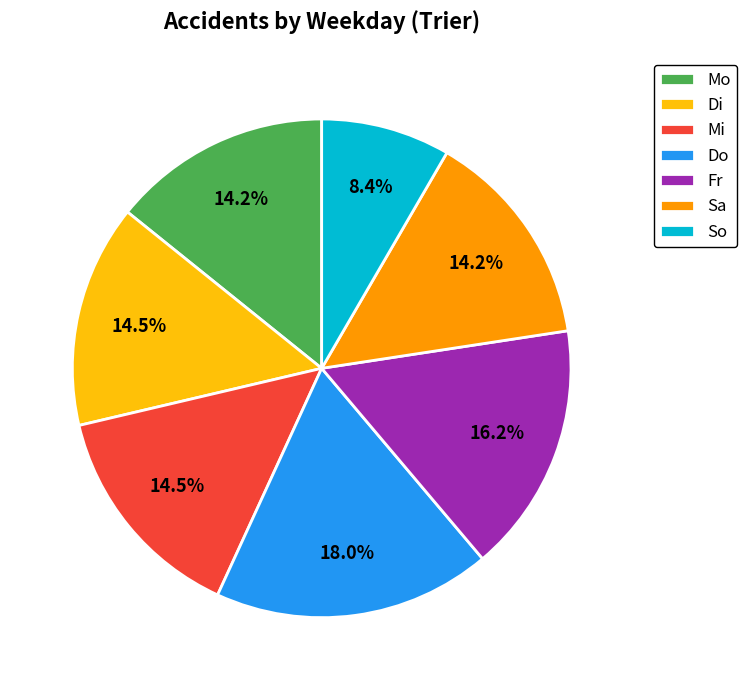

Is Mi the majority of the pie?

No